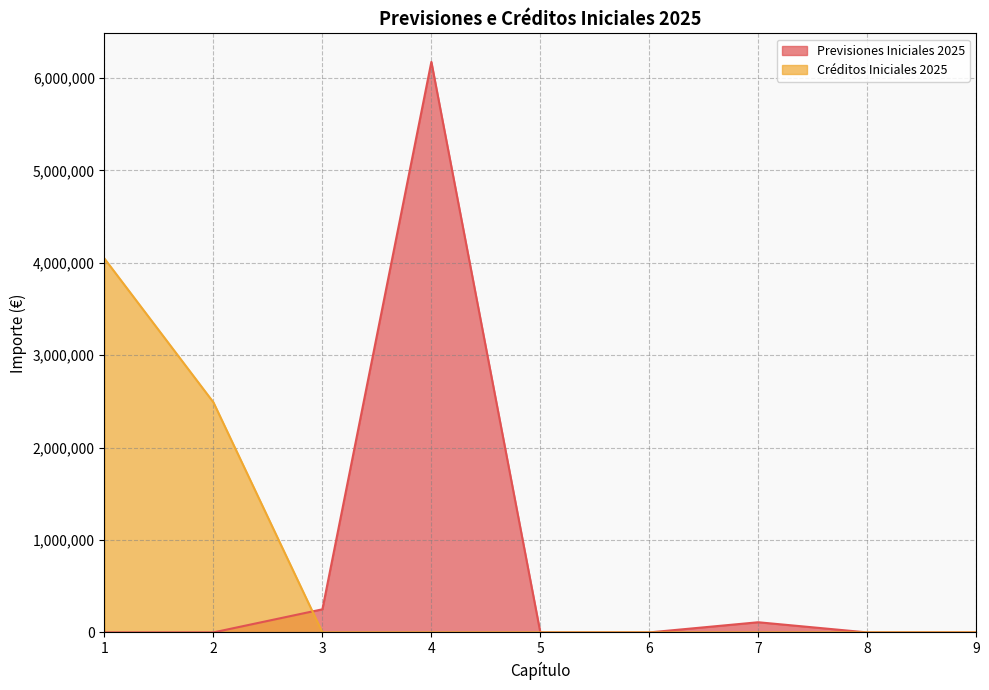

Does the chart display data point markers on the line(s)?

No